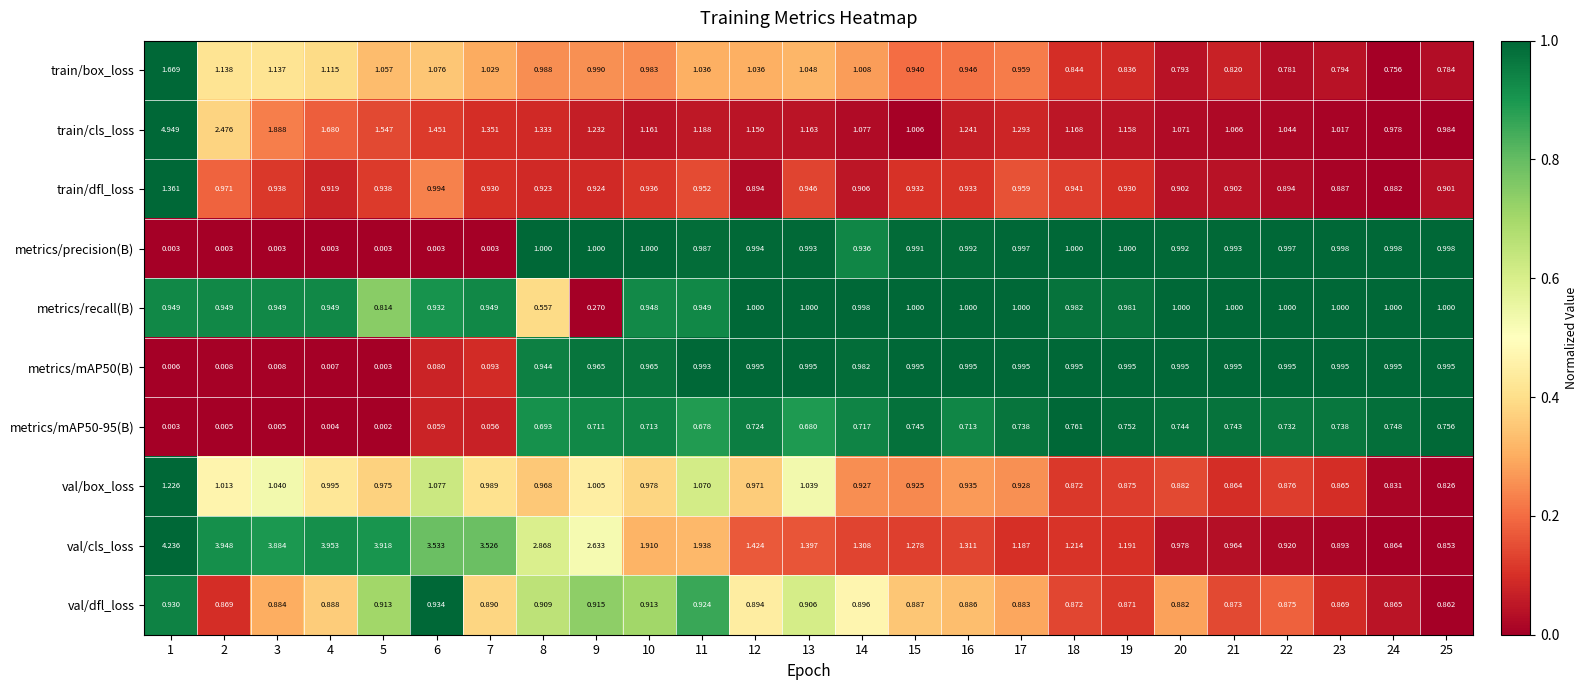

Which series has the largest range (max minus min)?

train/cls_loss